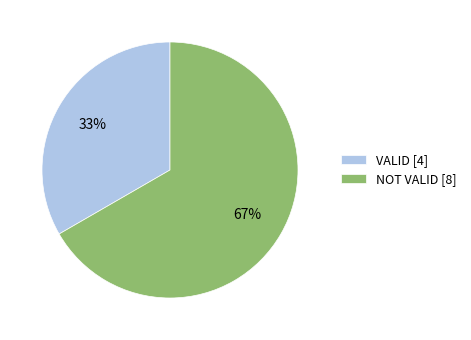

How many slices are in this pie chart?

2